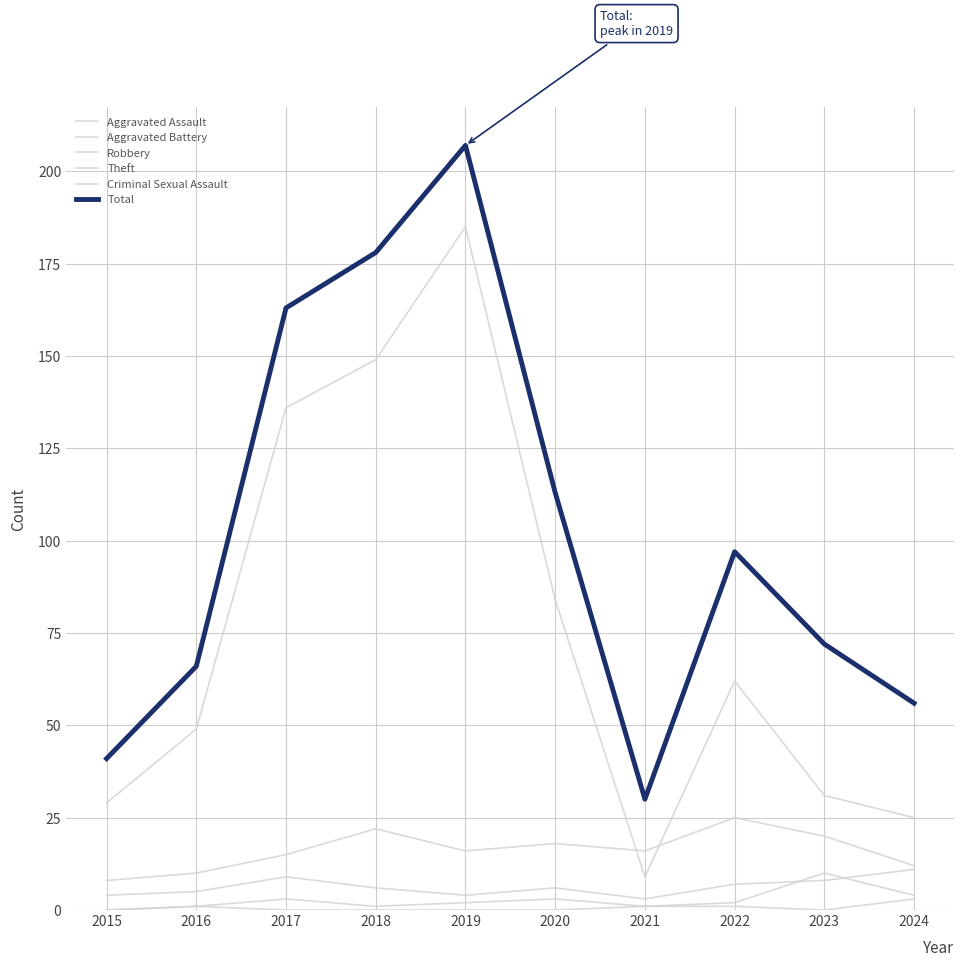

True or false: Theft has more than 1 points higher than both neighbors.

True